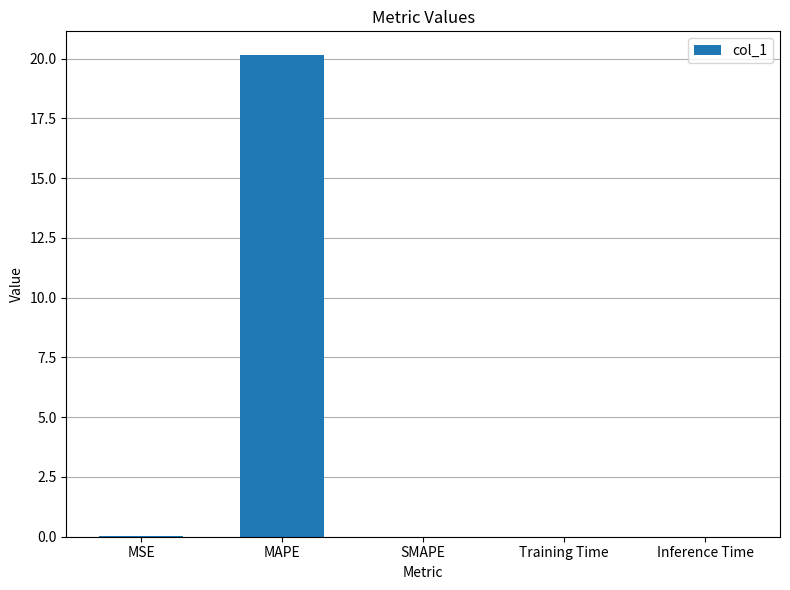

The chart shows a value of 20.1 at MAPE. True or false?

True